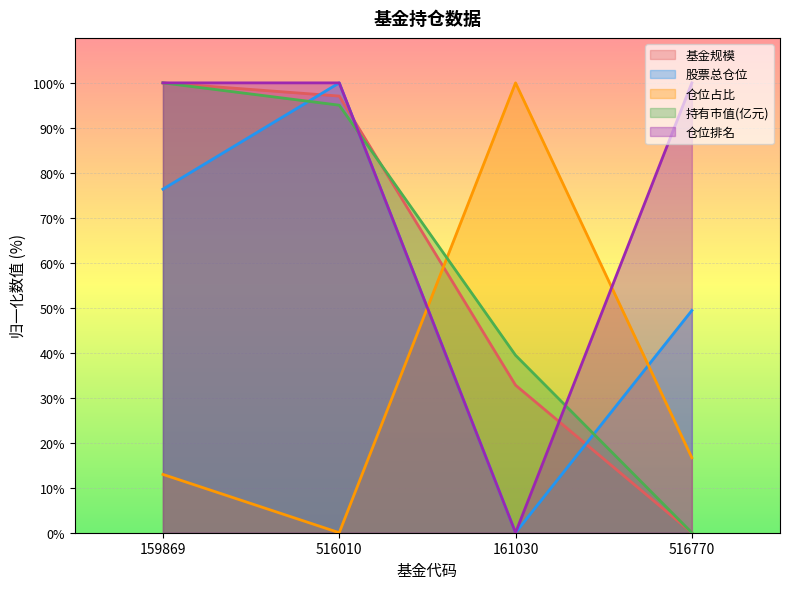

Which has a higher value, 159869 or 516010?

159869